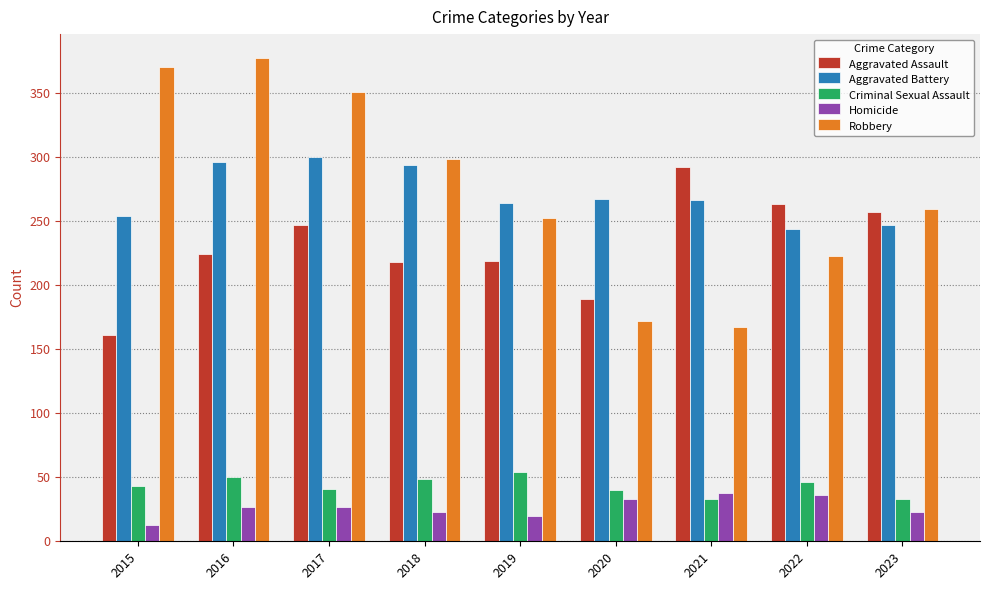

What is the approximate value of Criminal Sexual Assault at 2019?

54